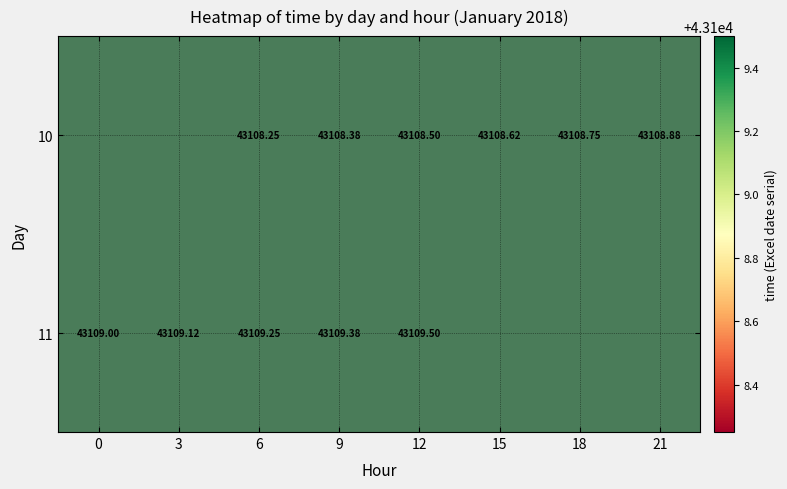

At which category is the sum across all series the highest?

12